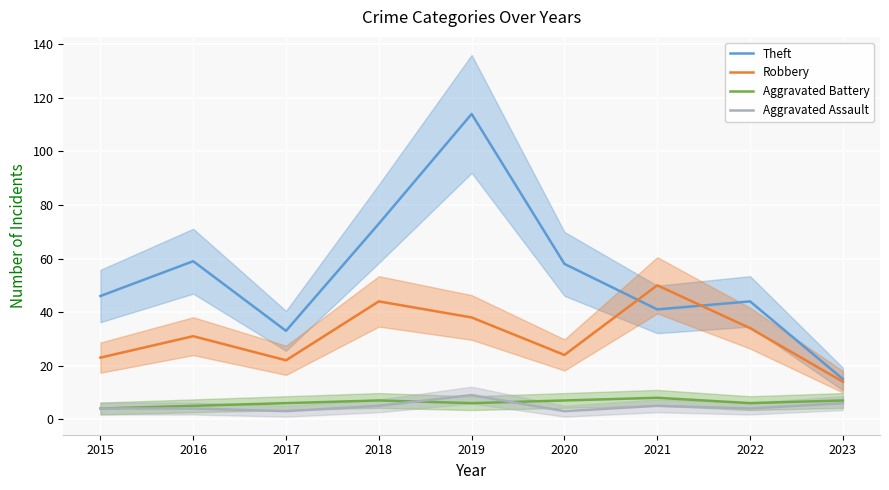

Which series has the largest range (max minus min)?

Theft